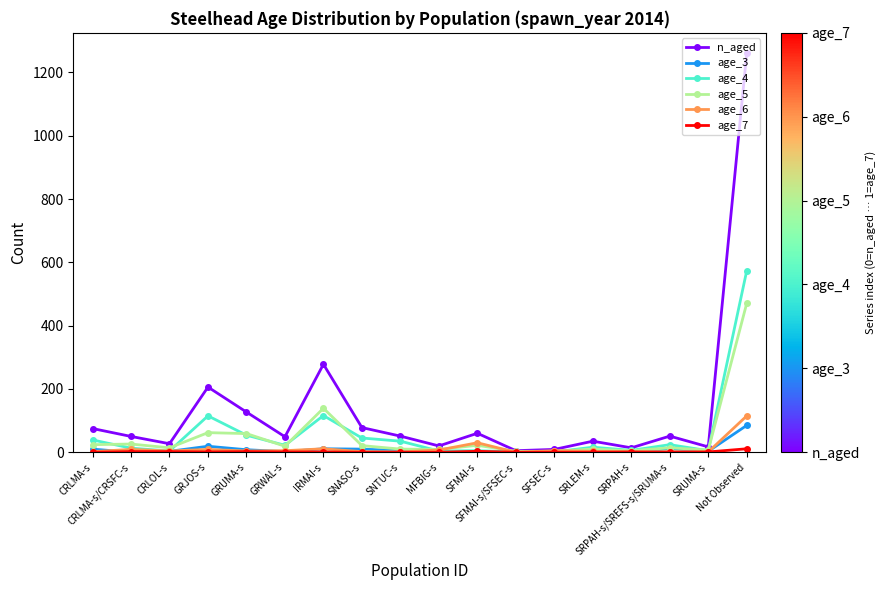

Count the number of categories in the chart.

18